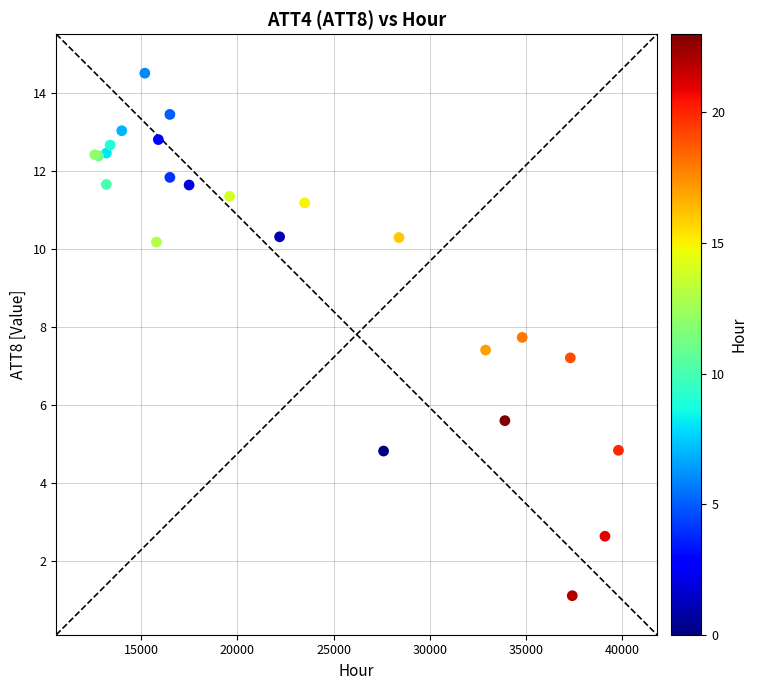

What Y value in the scatter plot is closest to 7?

7.2